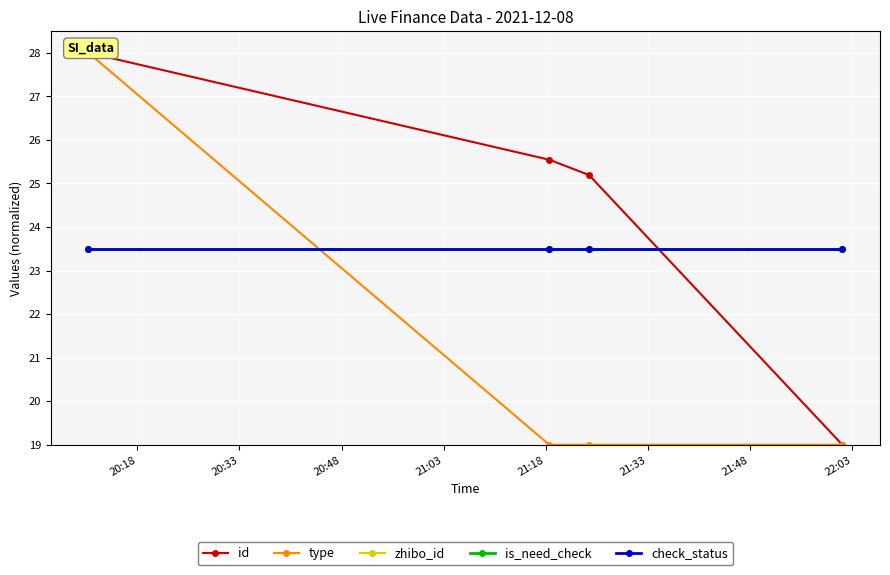

Which series has the largest total across all categories?

id